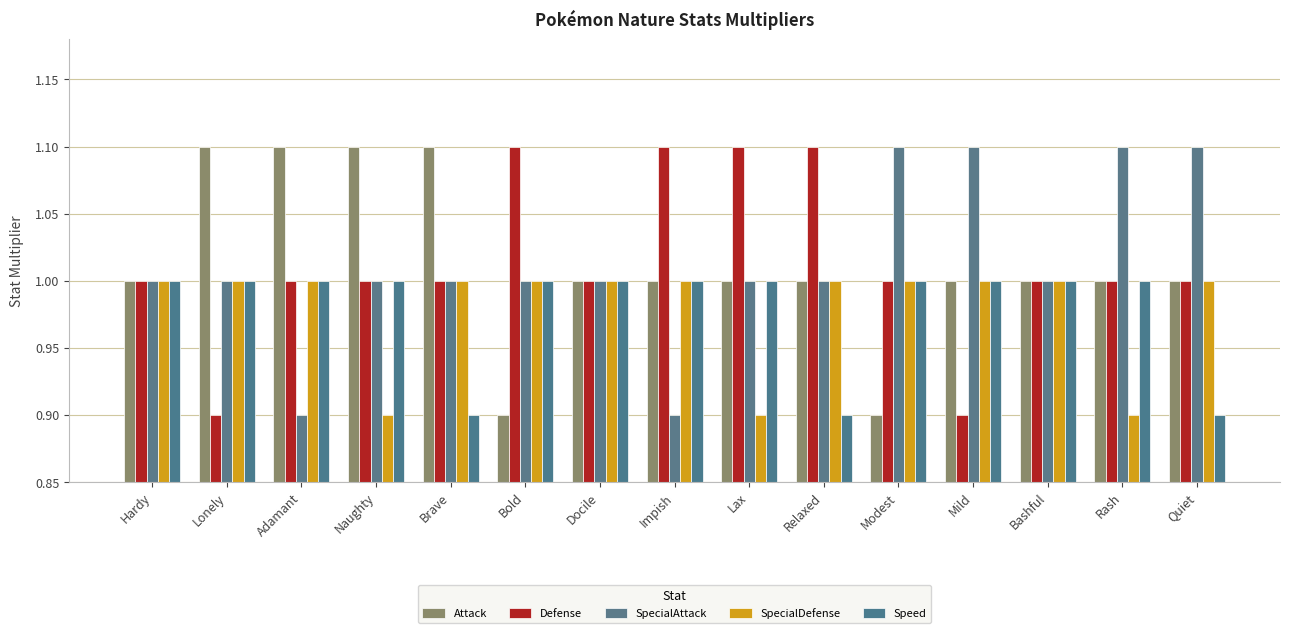

What is the label of the 10th bar from the right?

Bold